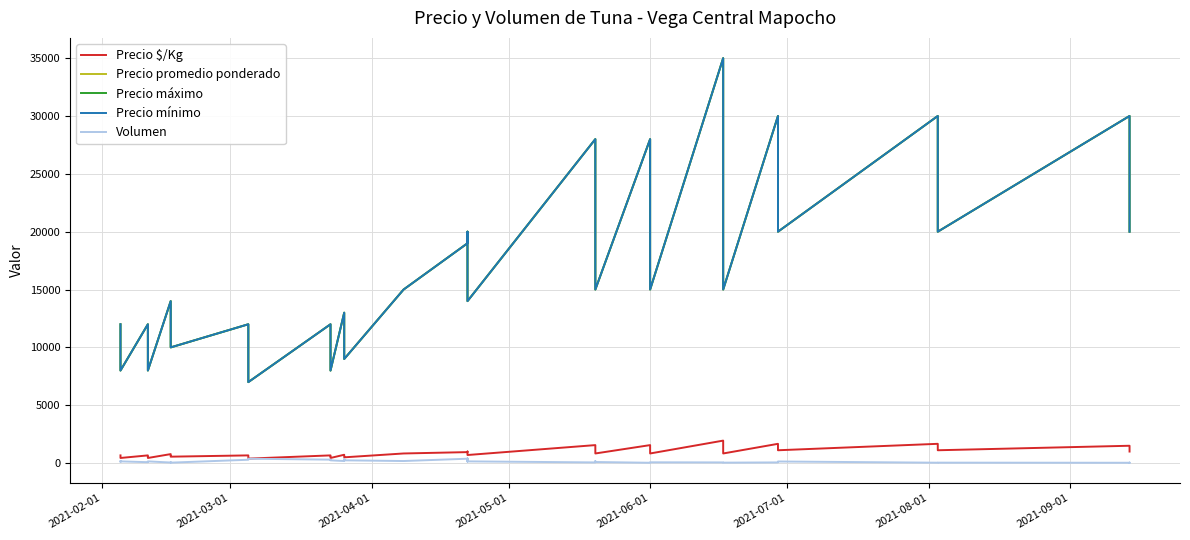

How many data points in Precio $/Kg are above 833?

17